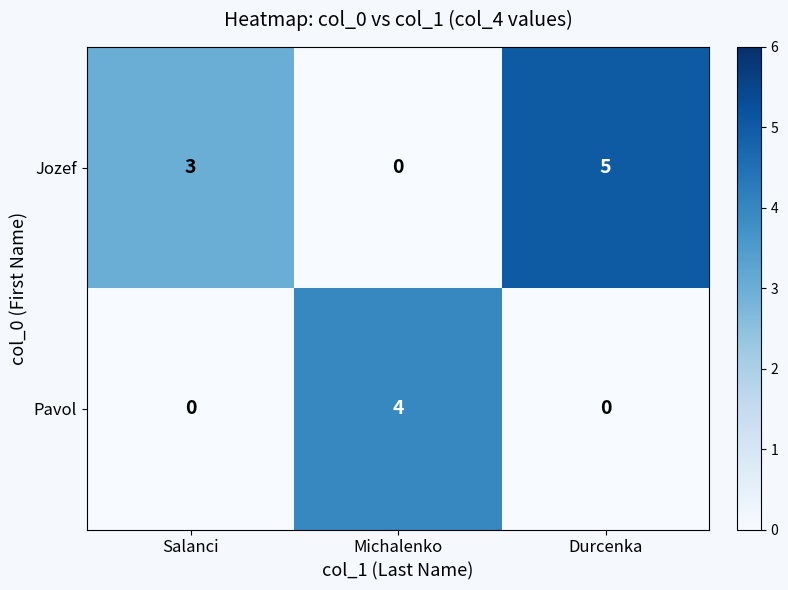

The Jozef series shows 5 at Durcenka. True or false?

True